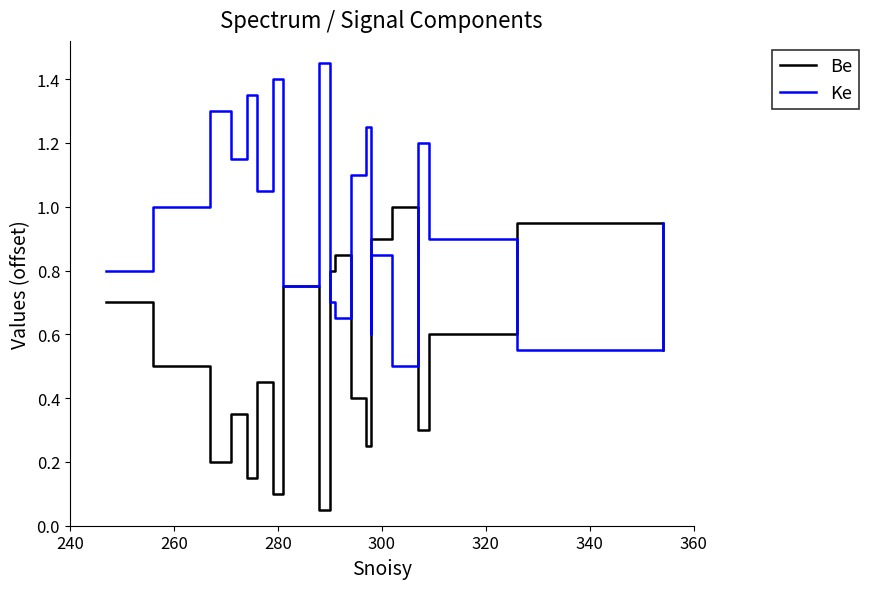

Reading left to right, extract all data points from this chart.

Be: 0.7	0.5	0.2	0.4	0.1	0.4	0.1	0.8	0.1	0.8	0.9	0.4	0.2	0.6	0.9	1.0	0.3	0.6	0.9	0.6
Ke: 0.8	1.0	1.3	1.1	1.4	1.0	1.4	0.8	1.5	0.7	0.6	1.1	1.2	0.6	0.9	0.5	1.2	0.9	0.5	1.0